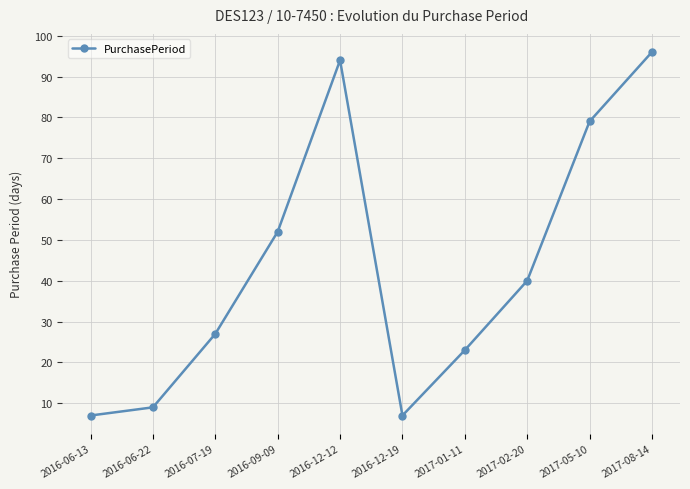

What is the minimum value shown in the chart?

7